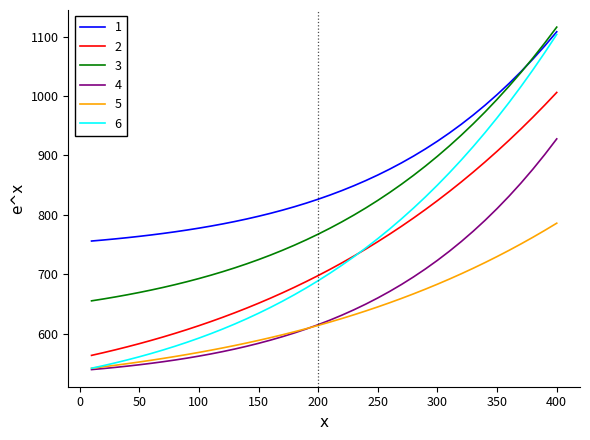

True or false: 4 and 2 cross at least once.

False